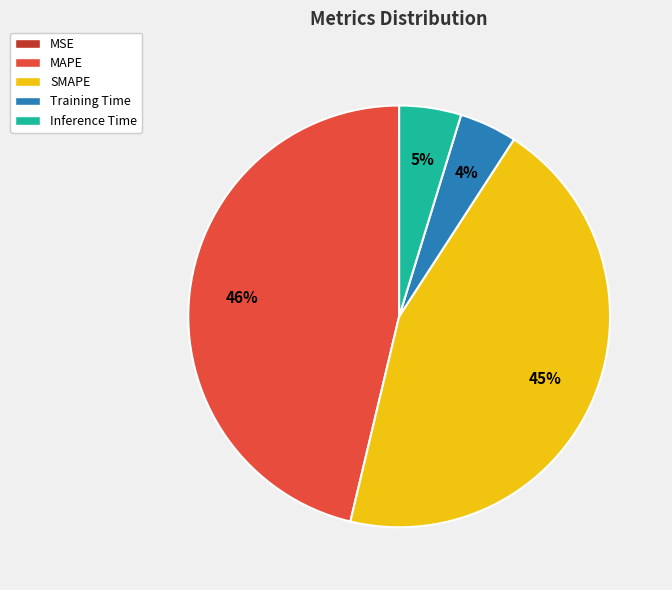

To the nearest percent, what percentage of the pie is Inference Time?

5%